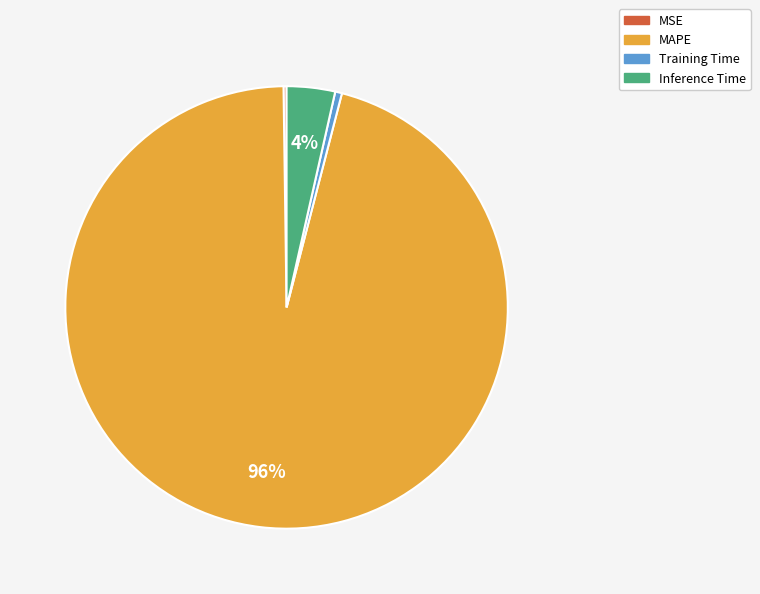

What is the majority slice?

MAPE